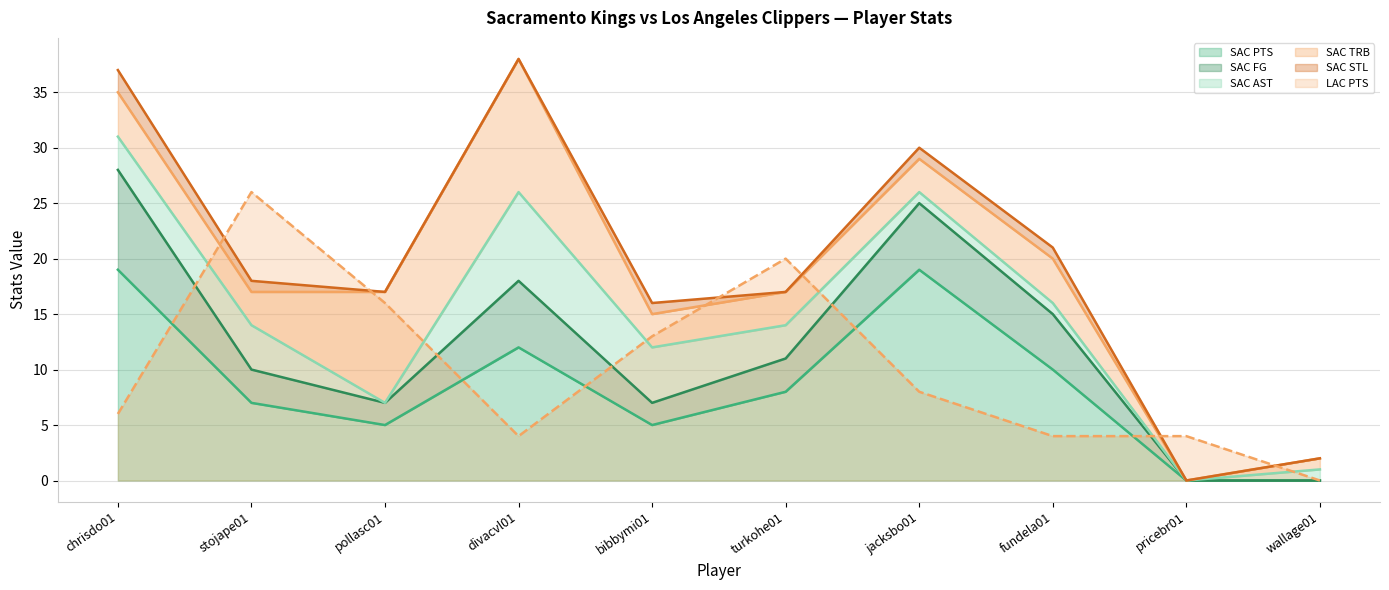

Is it true that SAC AST equals 4 at stojape01?

True